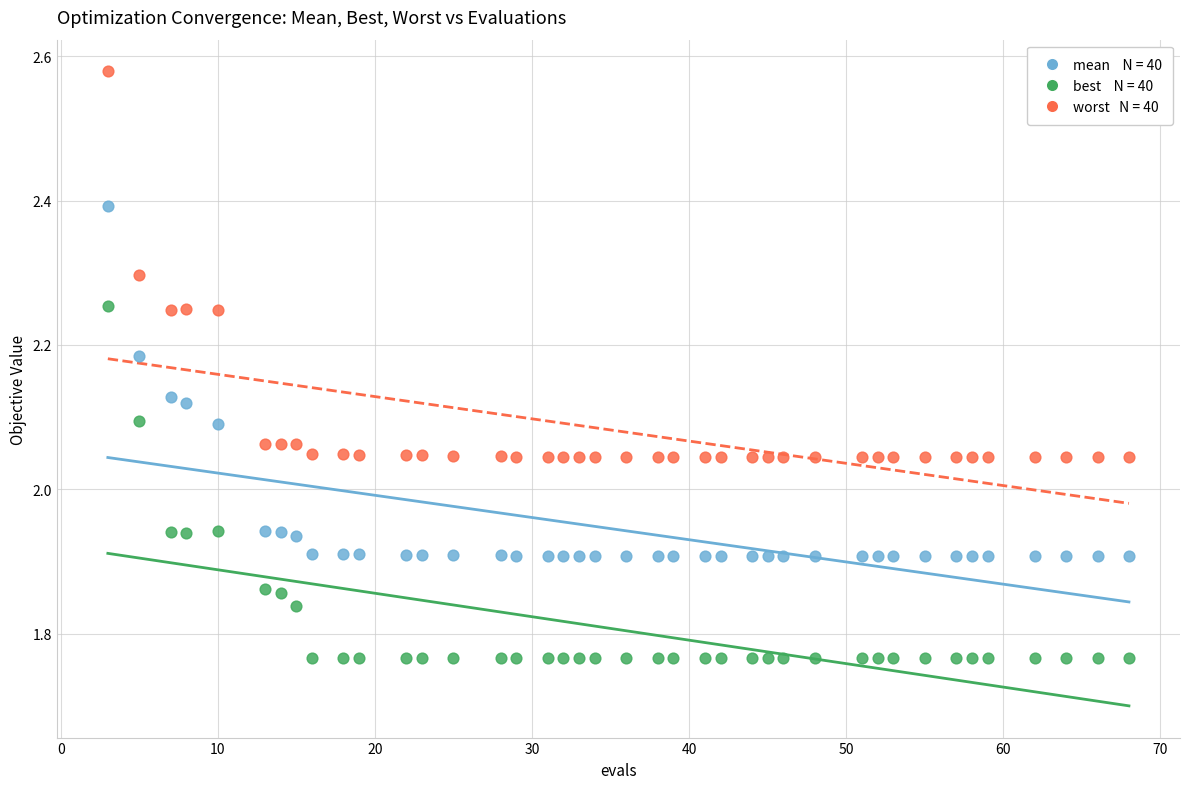

Across all data points, what is the range of Y values (max minus min)?

0.8